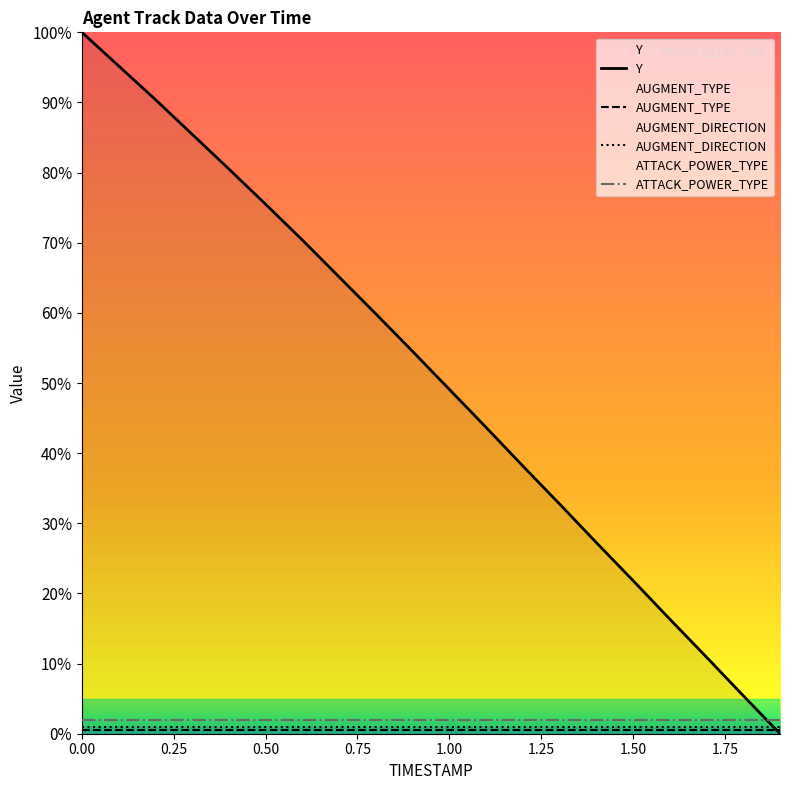

The Y series shows 100.0 at 0.00. True or false?

True